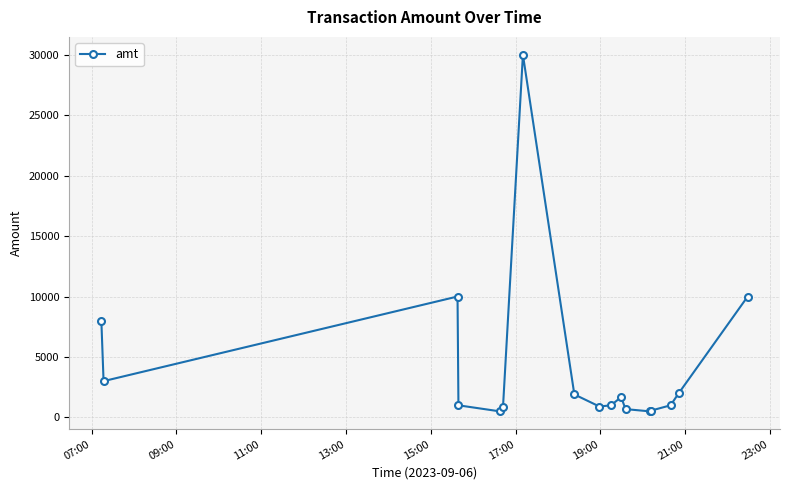

What is the smallest value displayed?

500